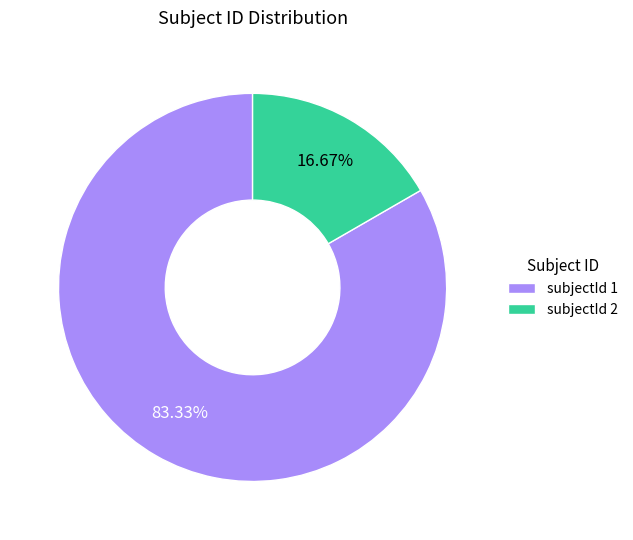

Do subjectId 1 and subjectId 2 together represent more than half of the pie?

Yes